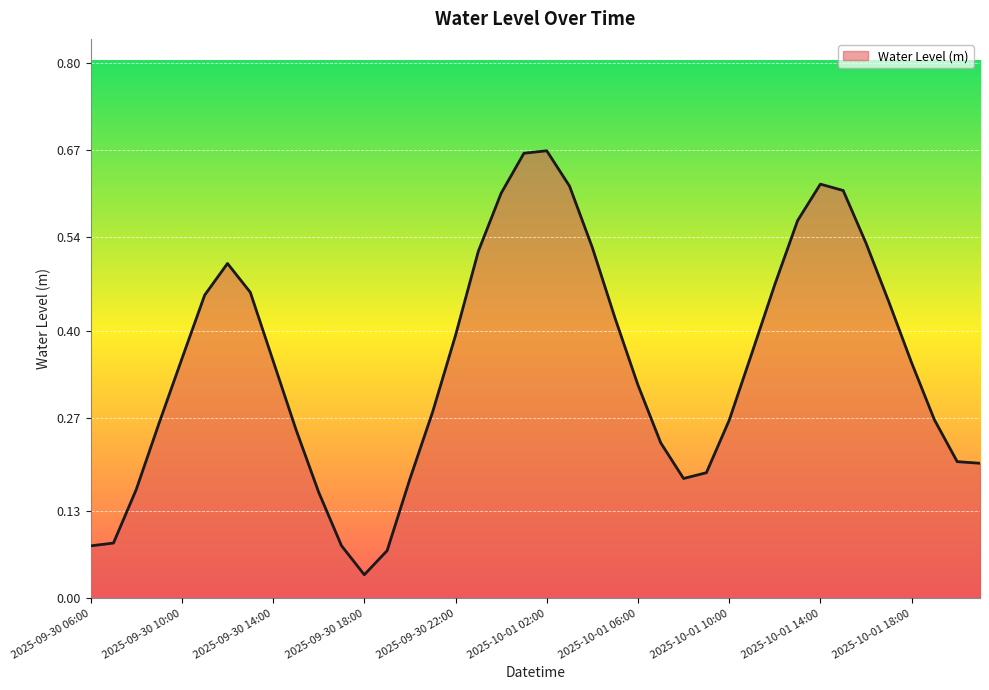

At which category does the chart reach its minimum across all series?

2025-09-30 18:00